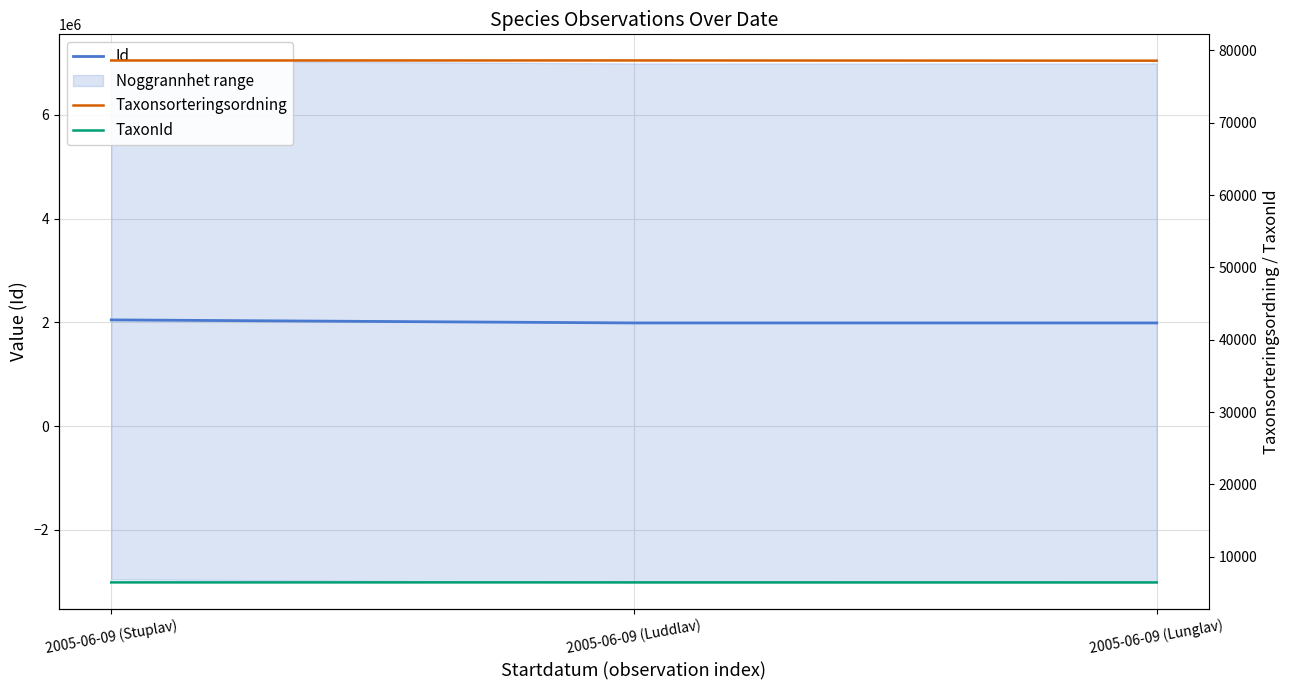

Read the TaxonId value at 2005-06-09 (Lunglav).

6458